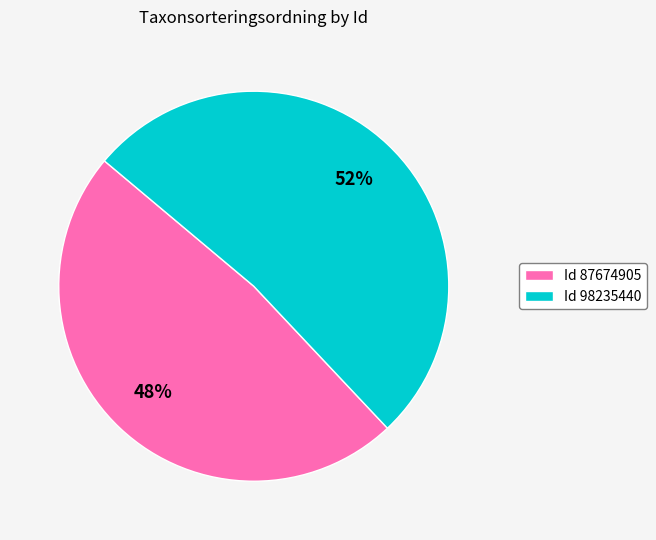

To the nearest percent, what is the difference between the largest and smallest slice percentages?

4%